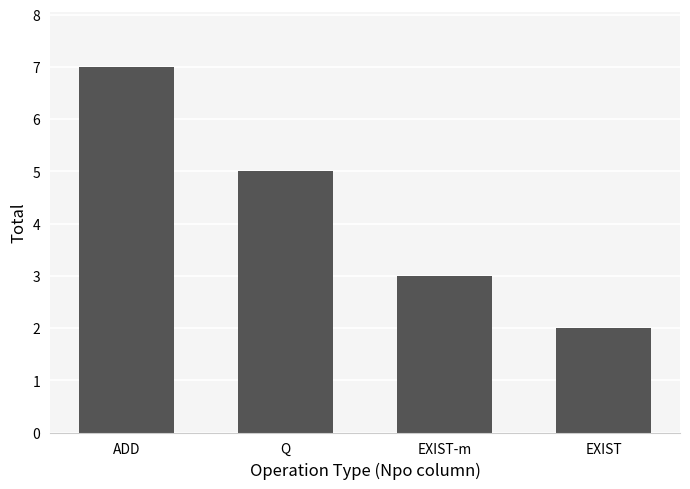

Reading left to right, what are all the values shown in this chart?

7	5	3	2